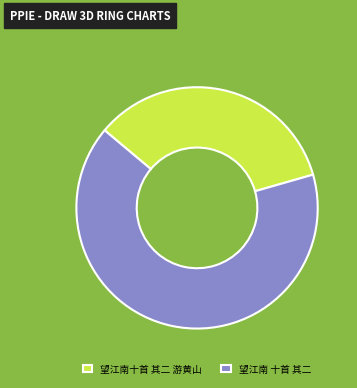

Approximately how many times larger is the value at 望江南 十首 其二 compared to 望江南十首 其二 游黄山?

1.9